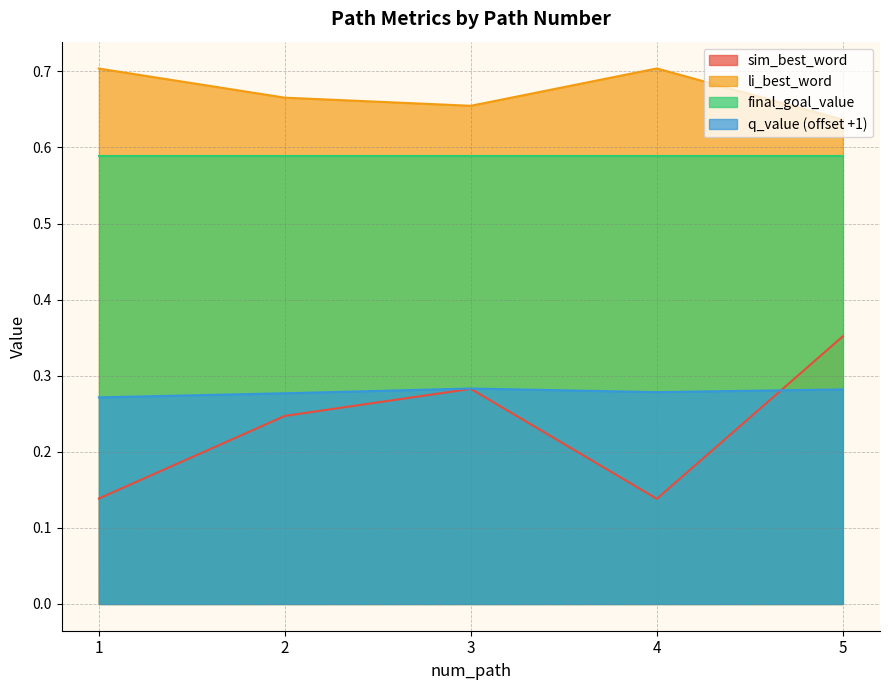

Rank the series by their maximum value, from lowest to highest.

q_value (offset +1), sim_best_word, final_goal_value, li_best_word